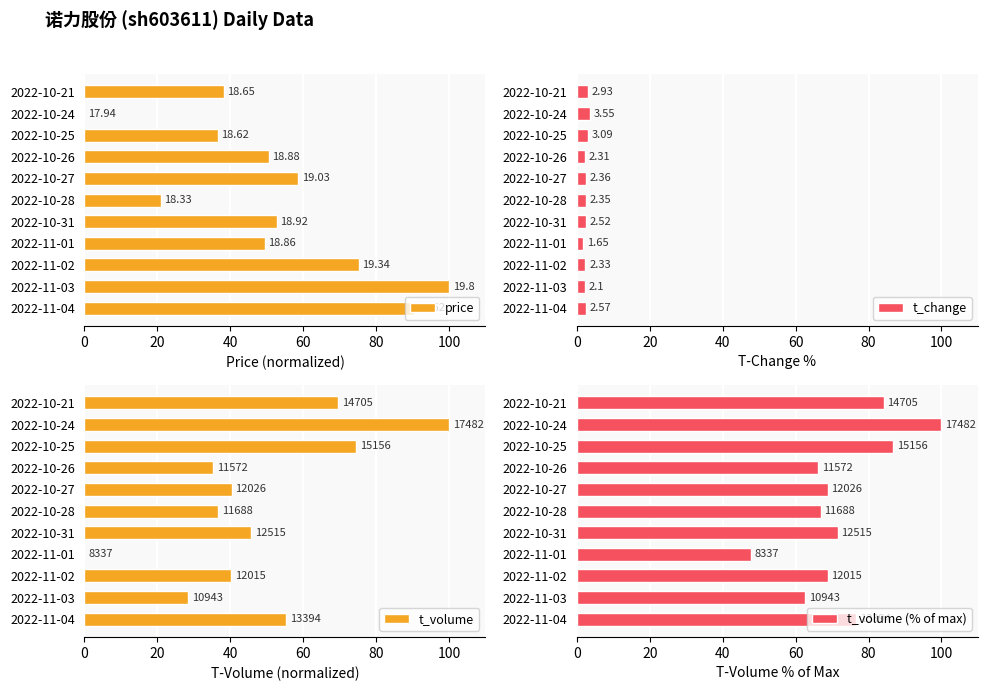

Reading left to right, list all the values displayed in this chart.

price: 90.3	100.0	75.3	49.5	52.7	21.0	58.6	50.5	36.6	0.0	38.2
t_change: 2.6	2.1	2.3	1.6	2.5	2.4	2.4	2.3	3.1	3.5	2.9
t_volume: 55.3	28.5	40.2	0.0	45.7	36.6	40.3	35.4	74.6	100.0	69.6
t_volume (% of max): 76.6	62.6	68.7	47.7	71.6	66.9	68.8	66.2	86.7	100.0	84.1